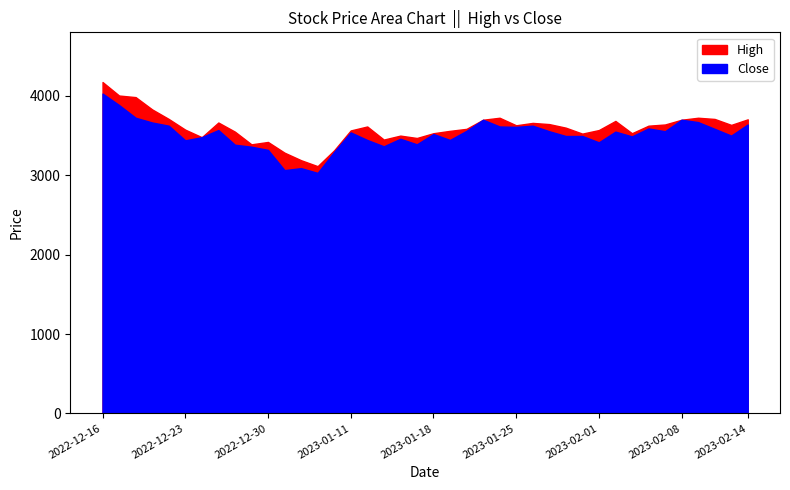

At which label is High closest to 3645?

2023-01-27